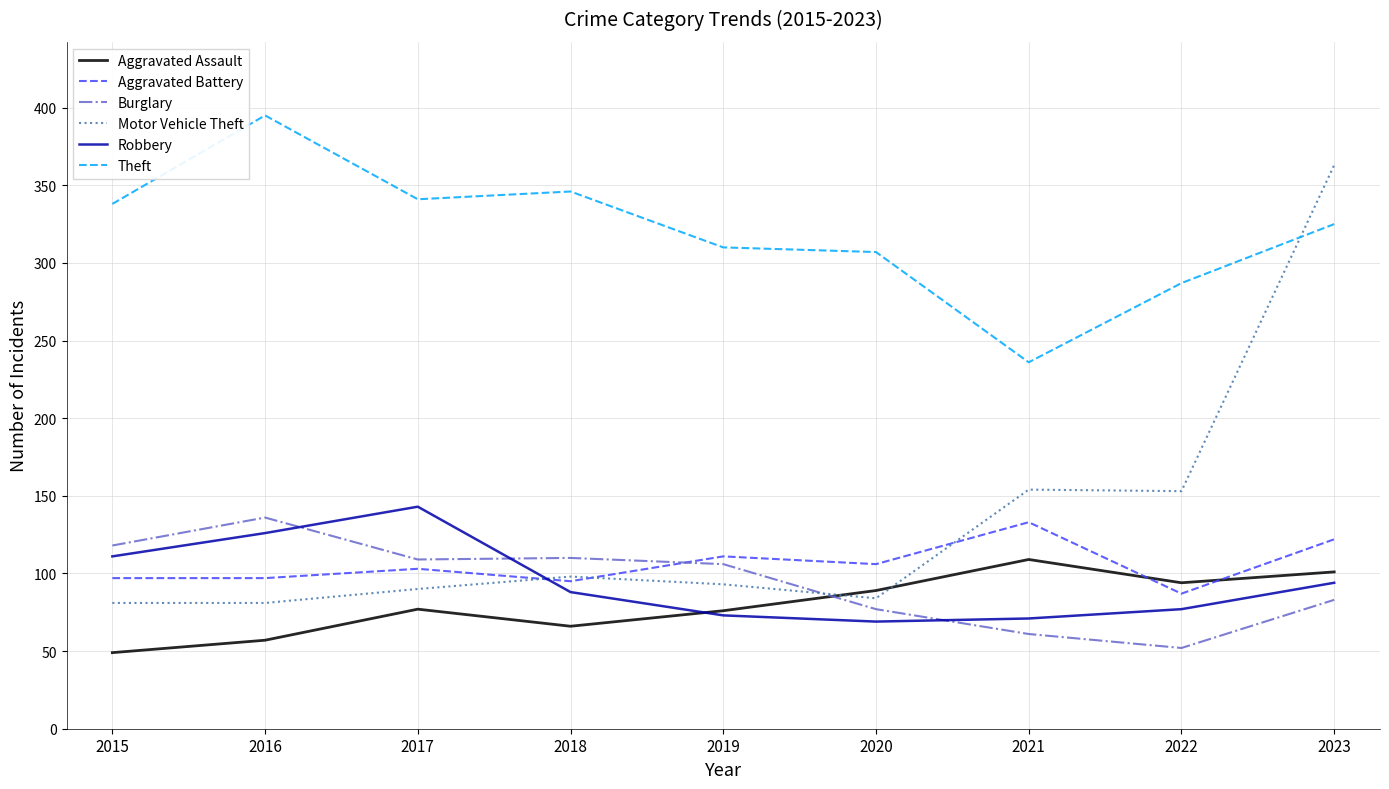

How many intersections are there between Aggravated Assault and Burglary?

1